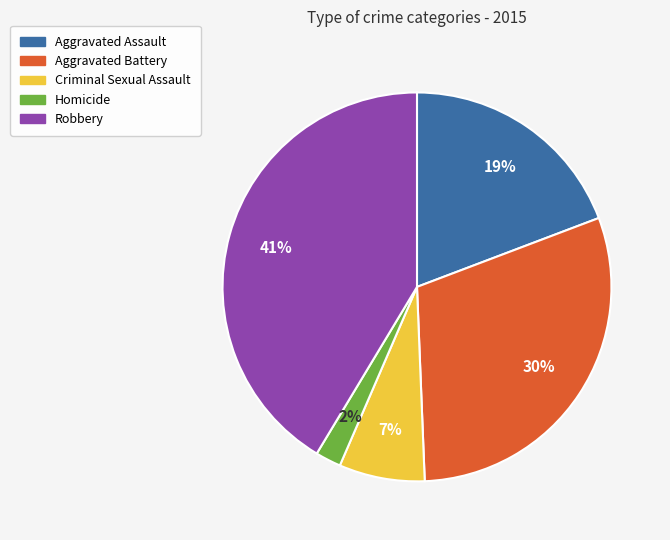

Which category has the smallest portion of the pie?

Homicide